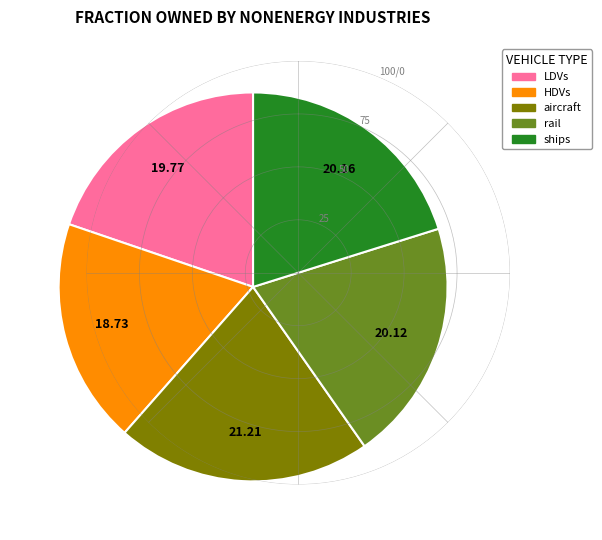

Is there a majority slice in this chart?

No